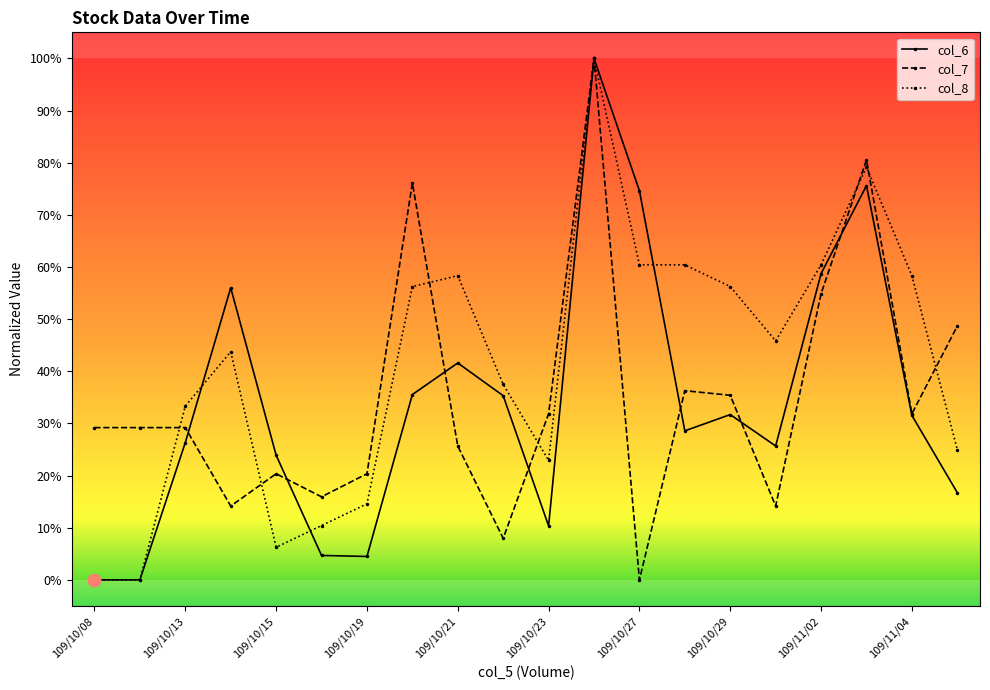

What are all the series names shown in the legend?

col_6, col_7, col_8